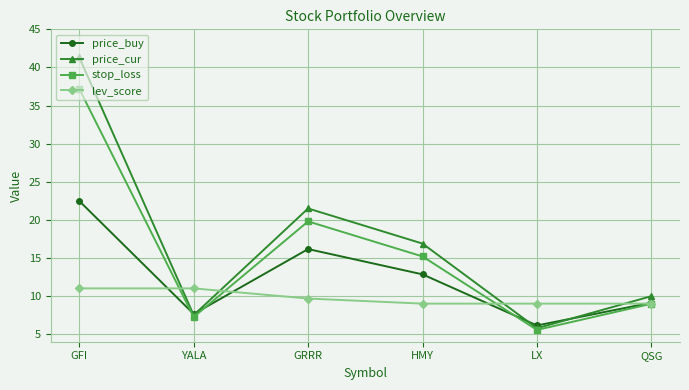

Which series ends up on top after the final intersection of lev_score and price_cur?

price_cur